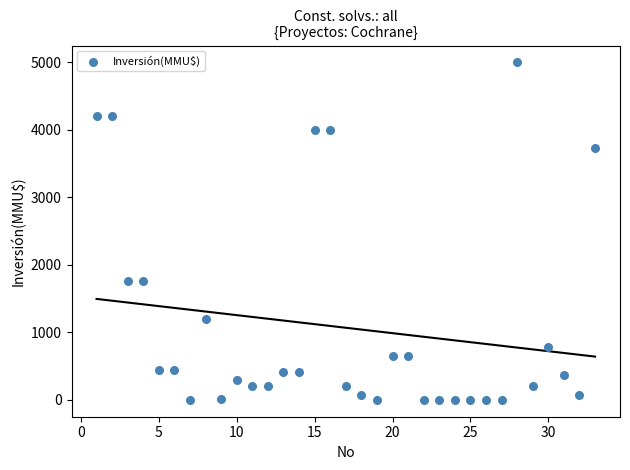

What is the range of X values (max minus min)?

32.0